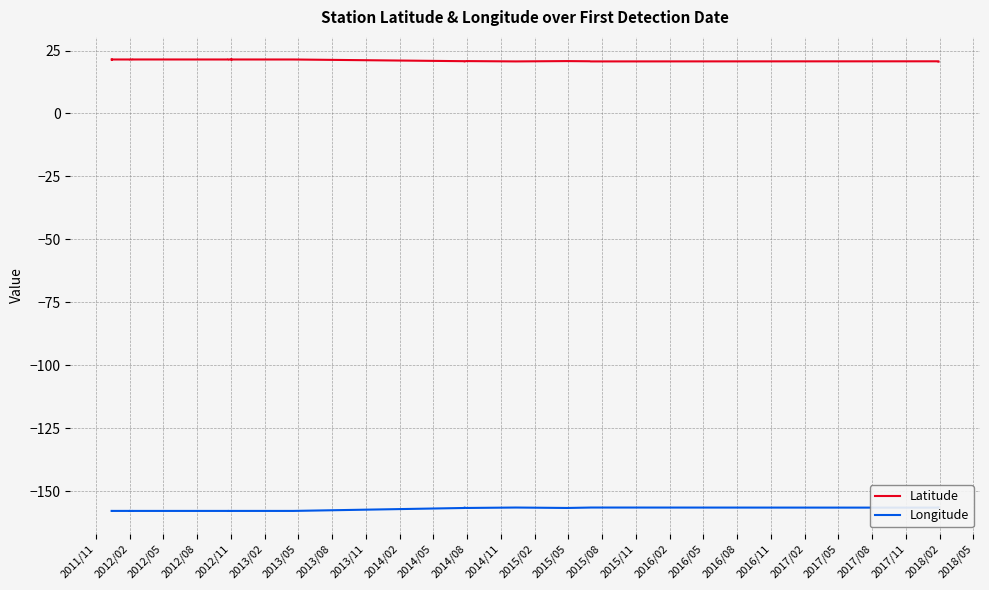

How many values in the Longitude series are below -157?

31